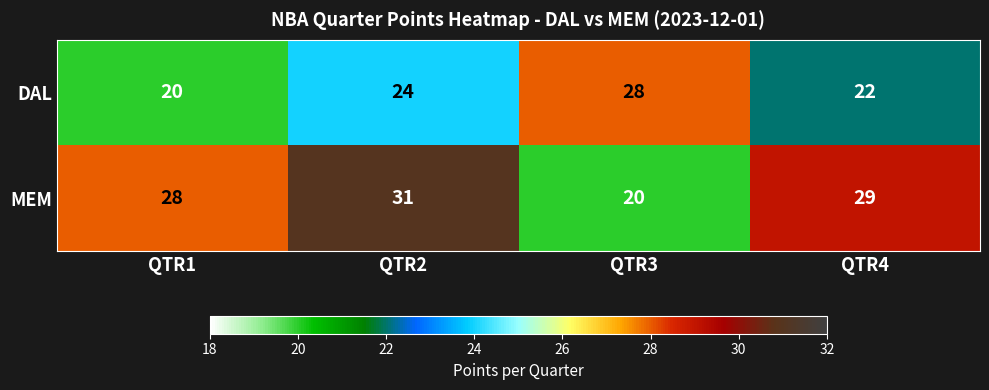

Reading right to left, extract all data points from this chart.

DAL: 22	28	24	20
MEM: 29	20	31	28